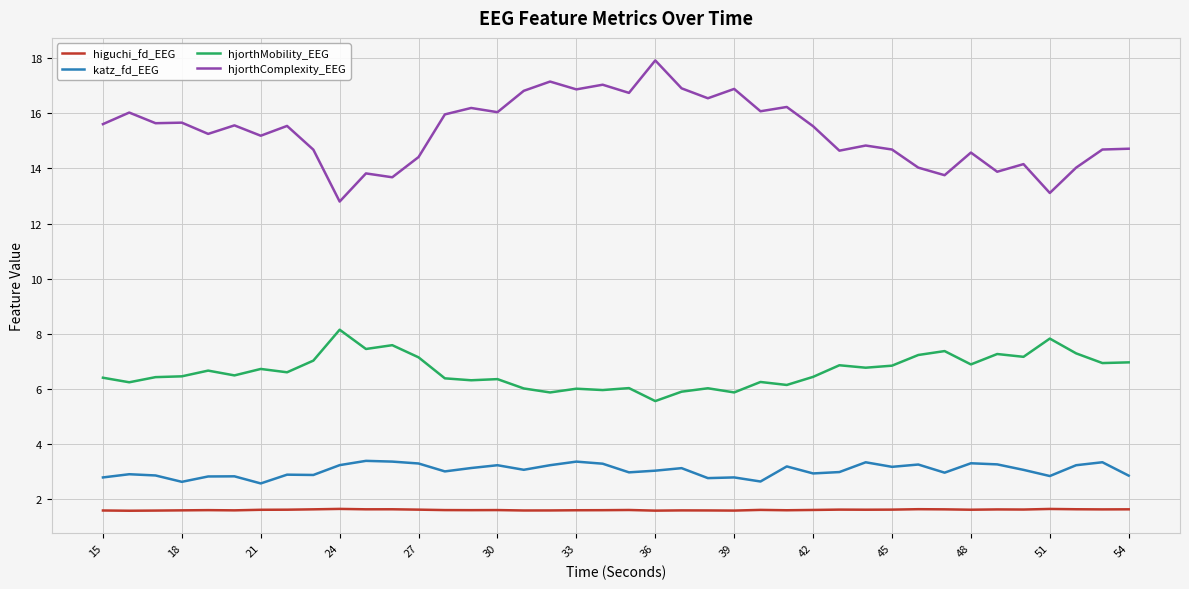

True or false: hjorthComplexity_EEG and hjorthMobility_EEG cross at least once.

False